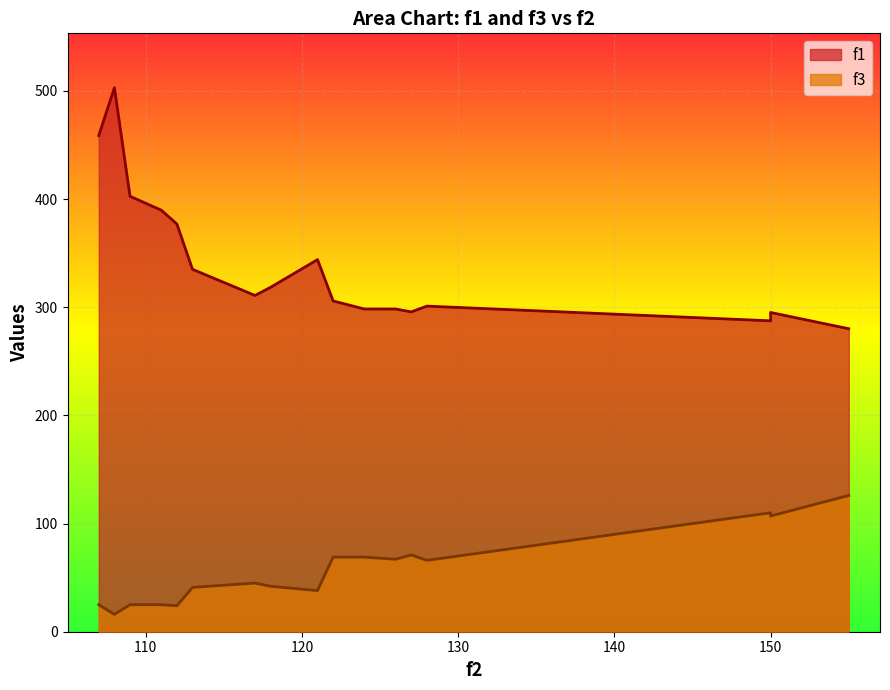

How many interior local valleys does the f3 series have?

7